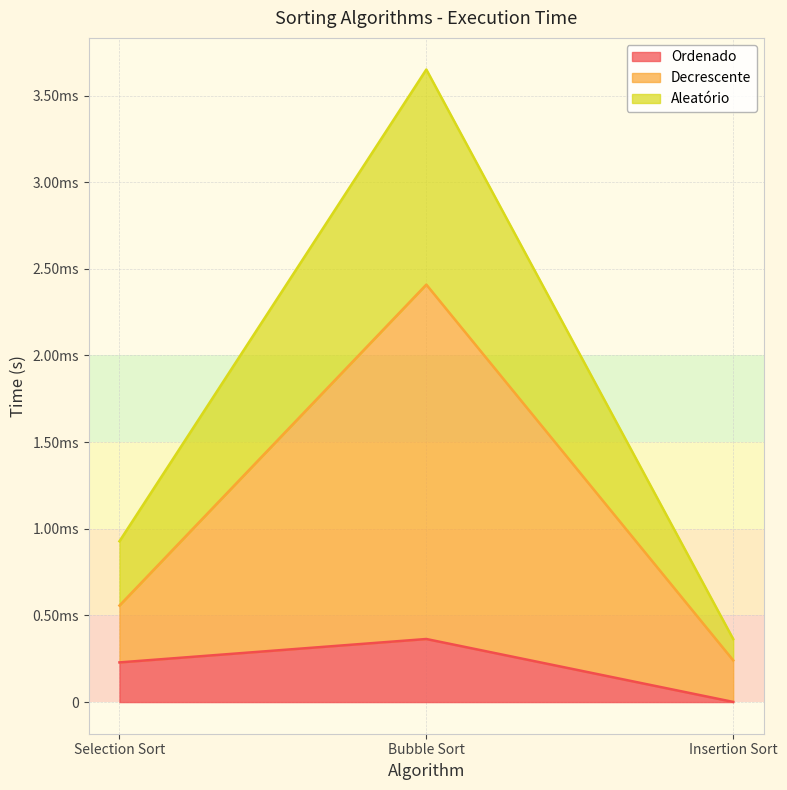

What are all the series names shown in the legend?

Ordenado, Decrescente, Aleatório